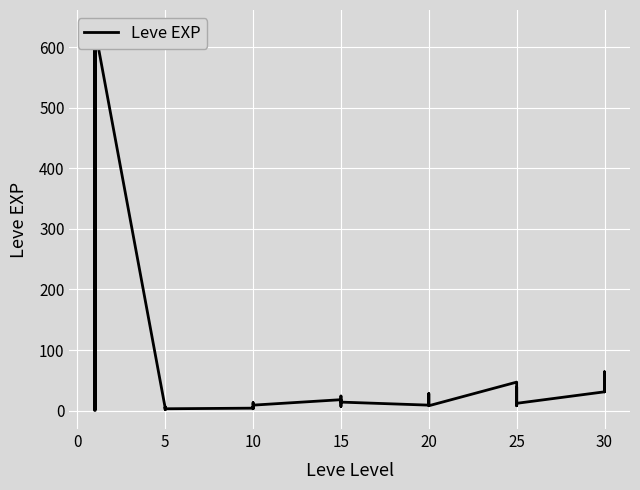

What is the value of the 25th point from the left?

9